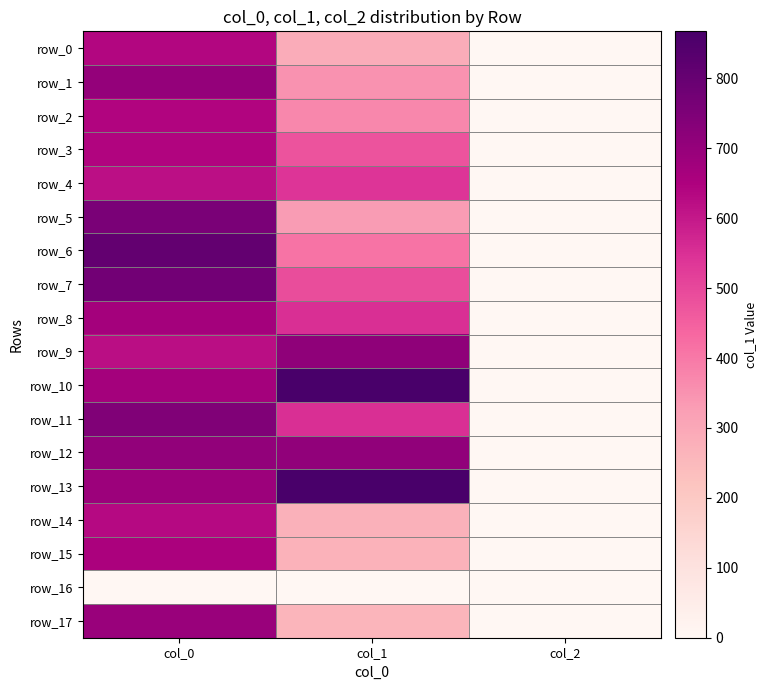

Is it true that row_11 equals 1.3 at col_2?

False